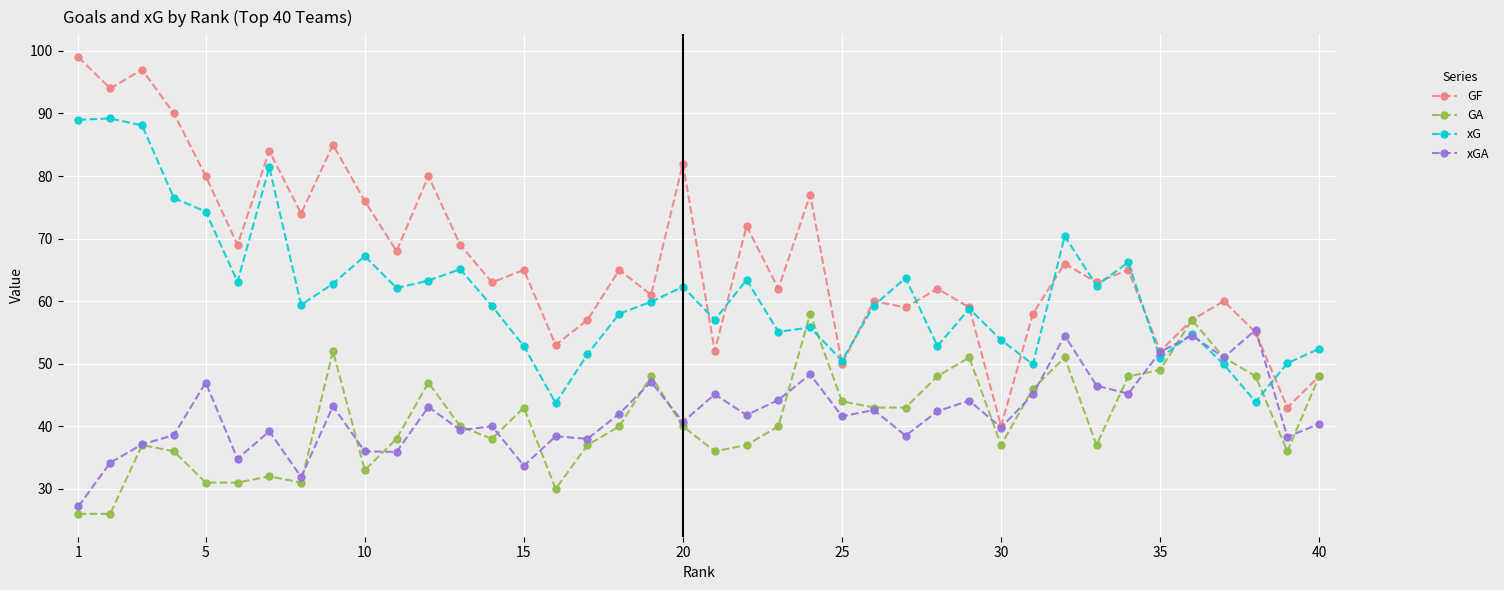

True or false: GA and xG intersect in this chart.

True